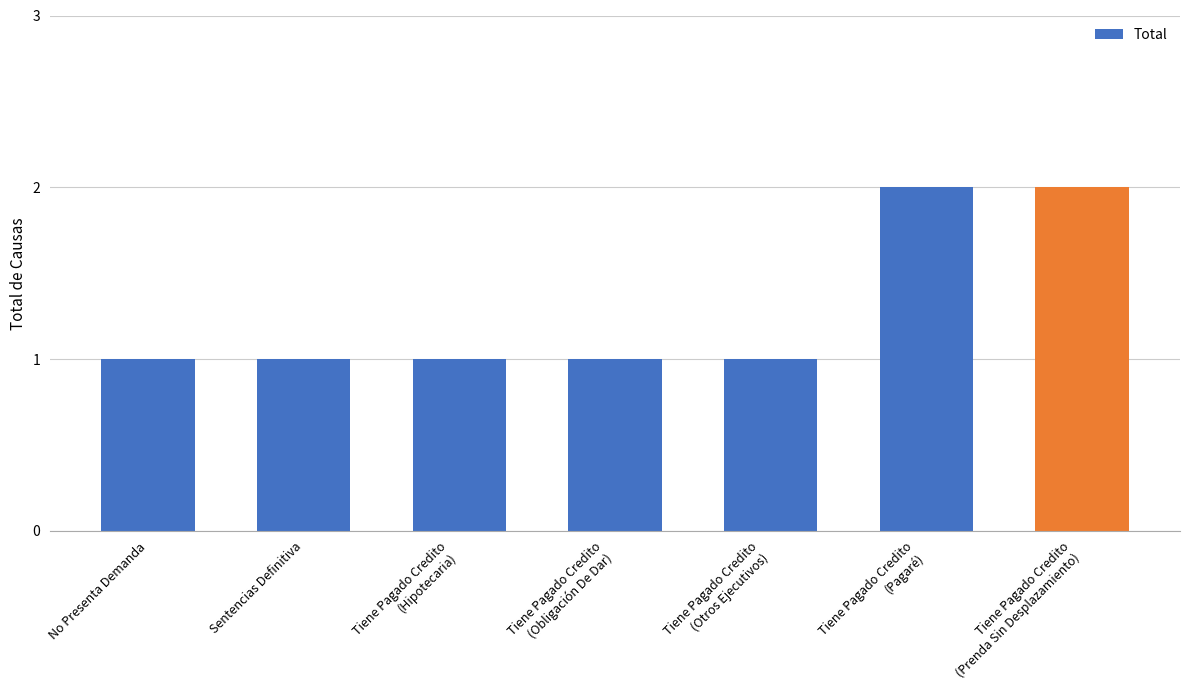

Approximately how many times larger is the value at Tiene Pagado Credito
(Otros Ejecutivos) compared to Sentencias Definitiva?

1.0